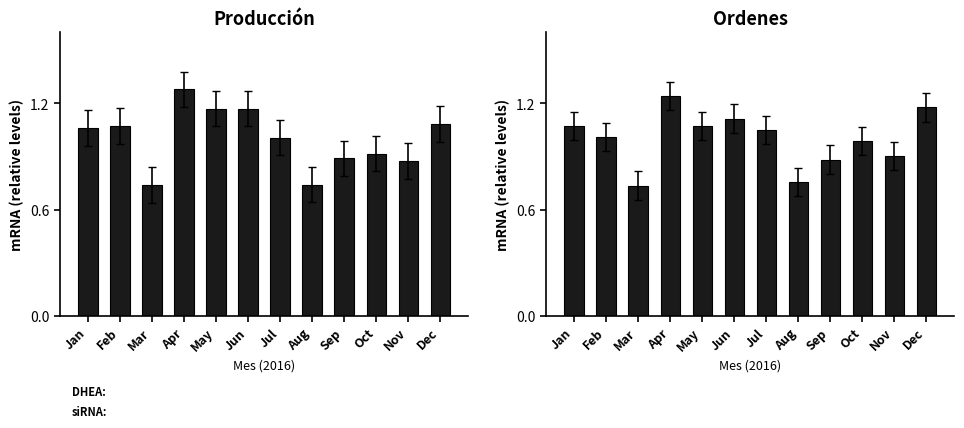

What is the sum of all producción values?

12.0